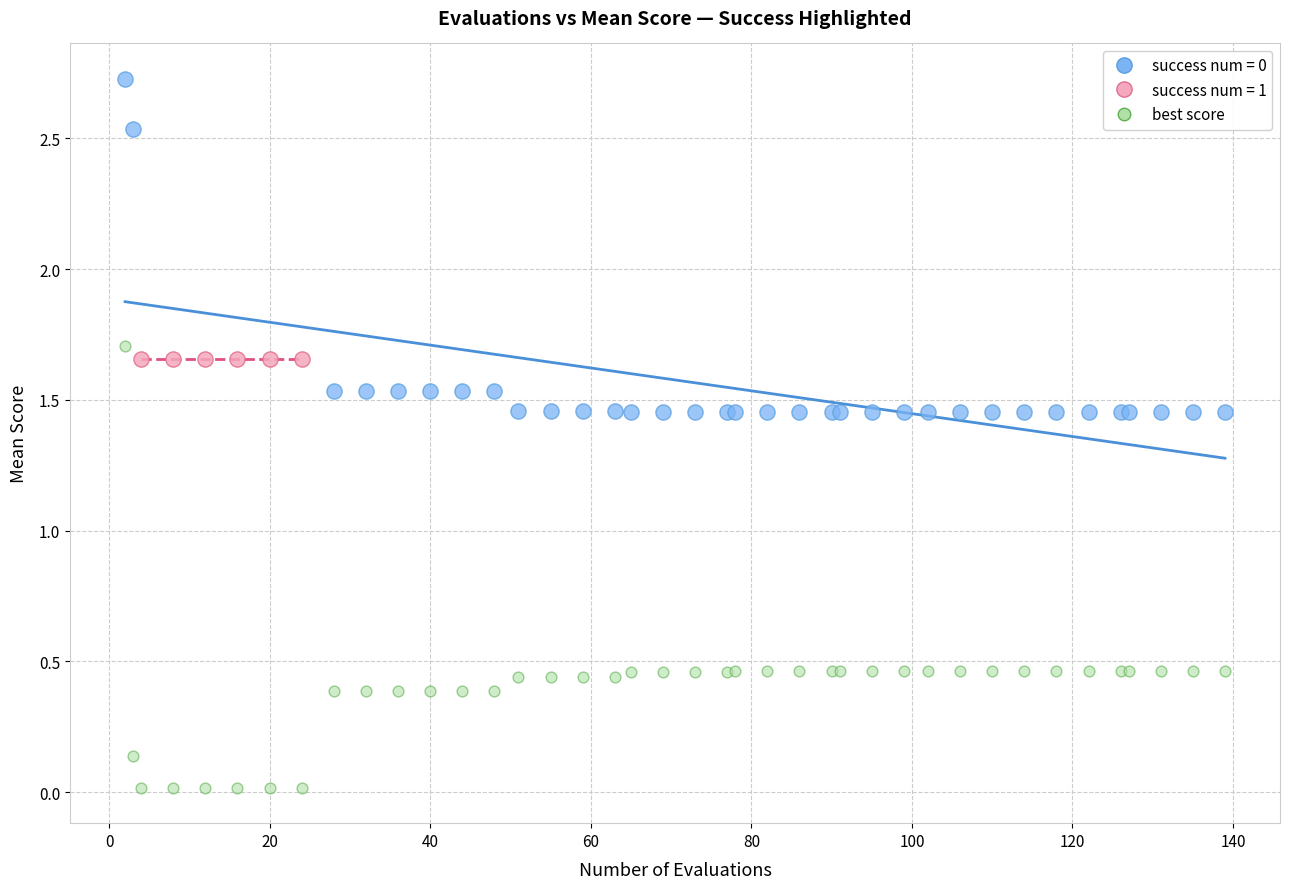

Which series reaches the minimum Y coordinate?

best score